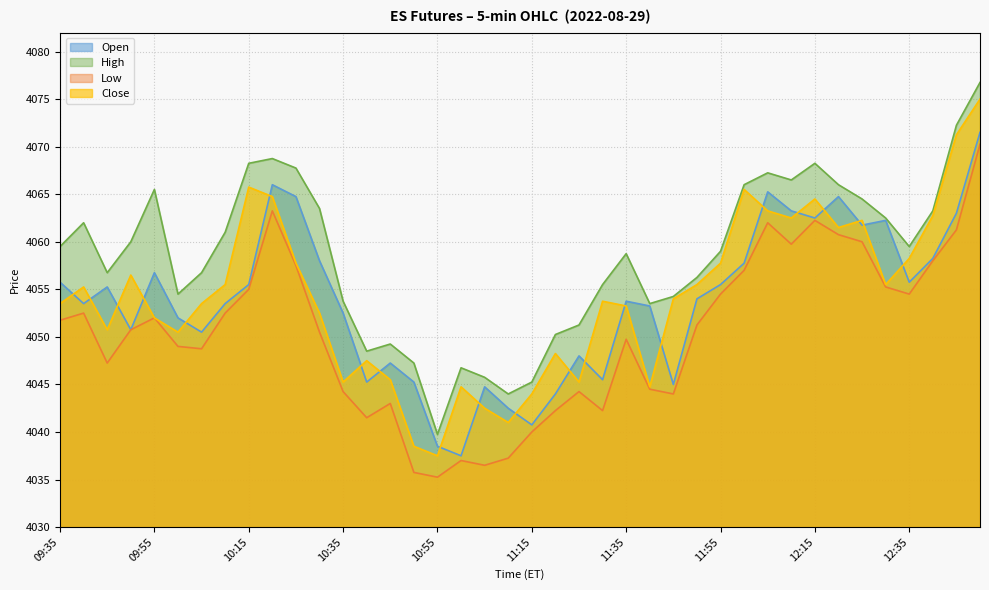

Rank the series by their maximum value, from lowest to highest.

Low, Open, Close, High